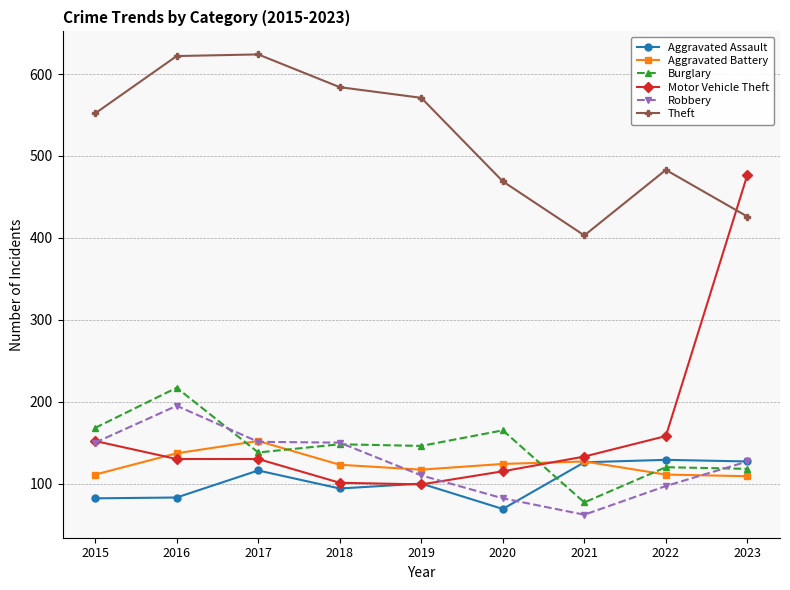

Which series has the largest range (max minus min)?

Motor Vehicle Theft